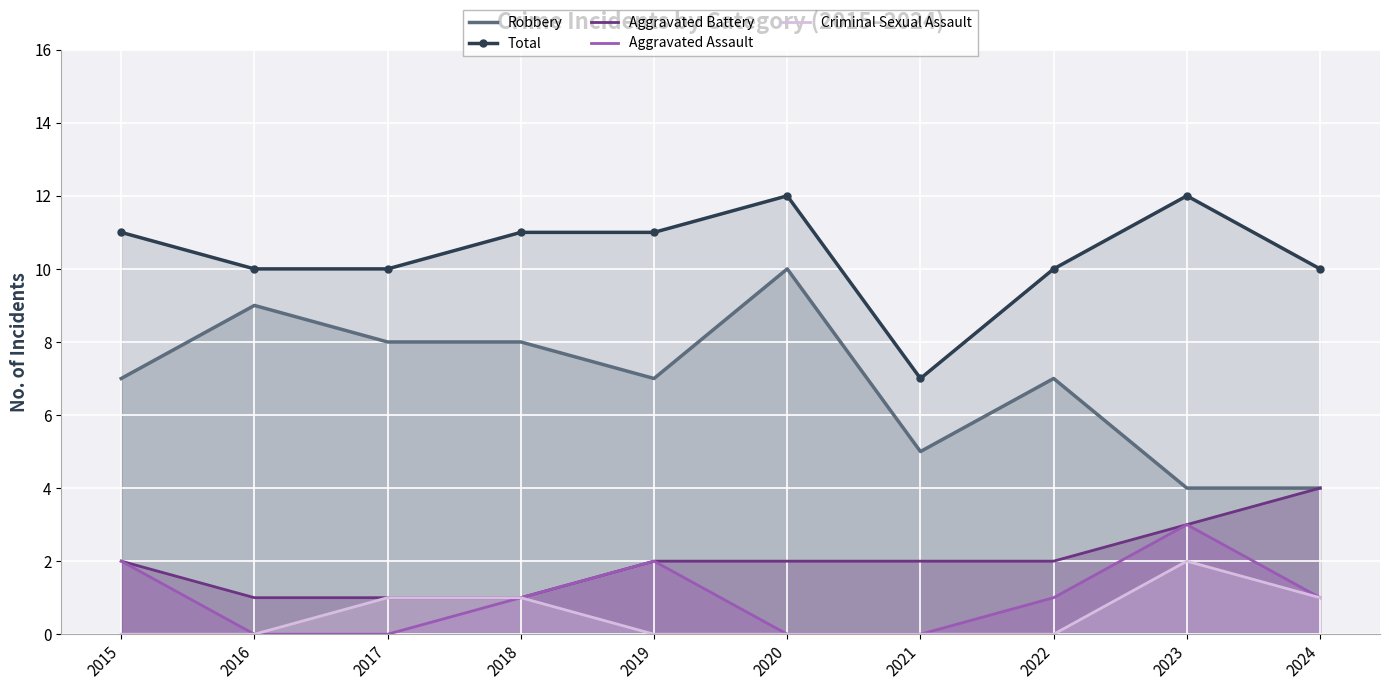

What is the value of the Aggravated Battery point at the 9th from the left?

3